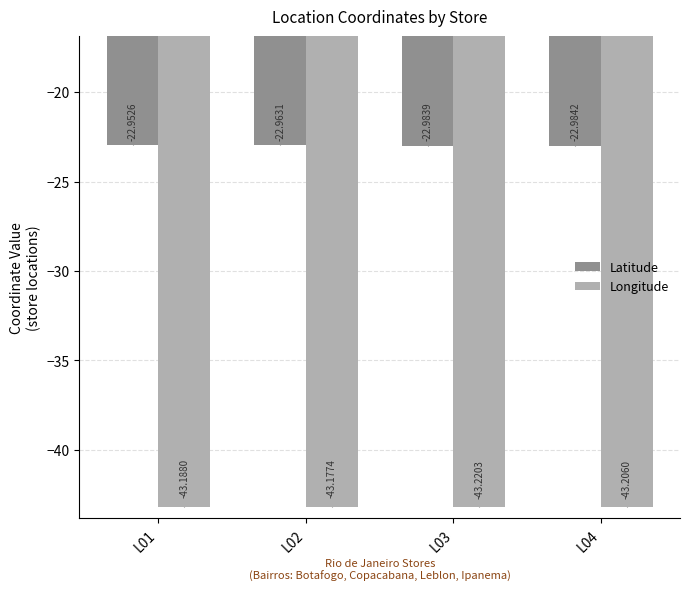

Which series has the largest total across all categories?

Latitude